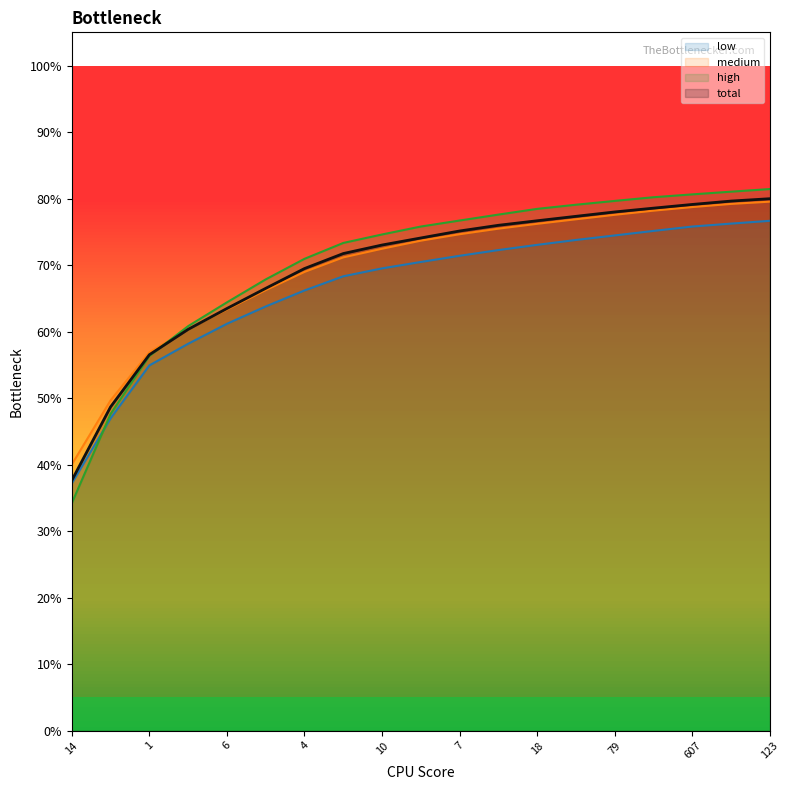

List the series in order of their peak value, lowest first.

low, medium, total, high